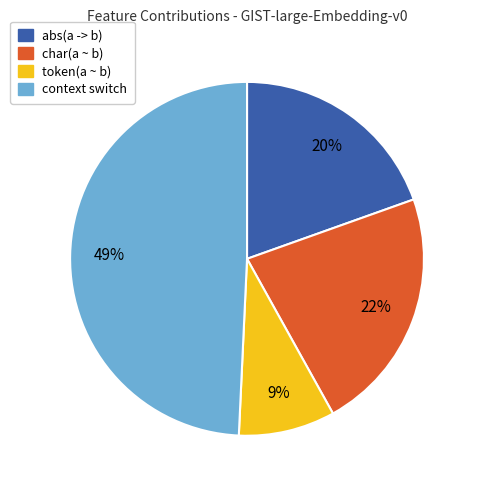

Does any single category account for the majority?

No